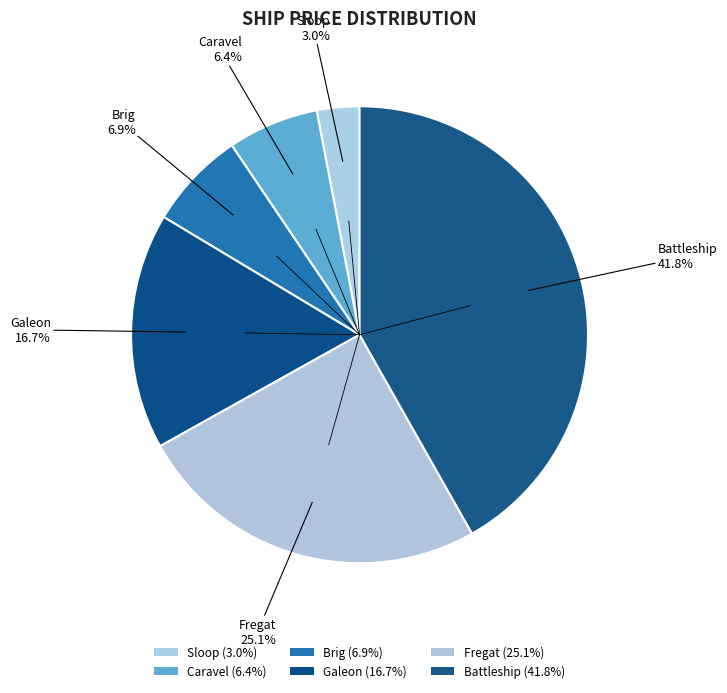

Count the number of slices in the pie.

6